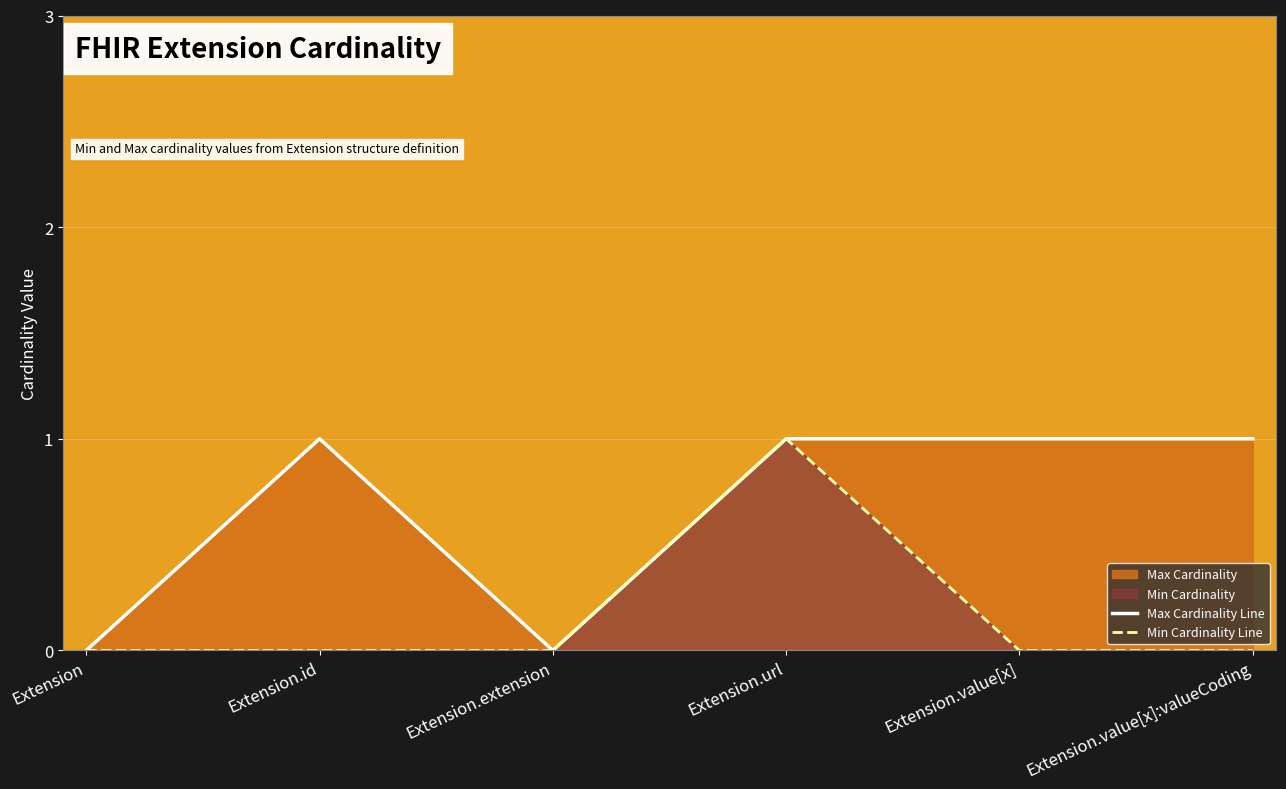

What is the maximum value shown in the chart?

1